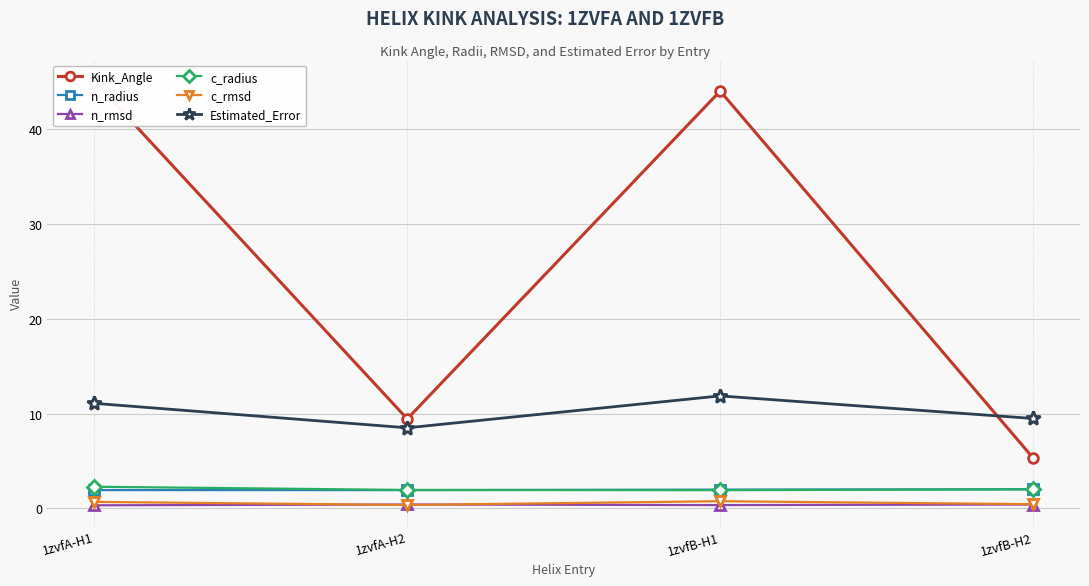

At how many categories does at least one series exceed 41?

2